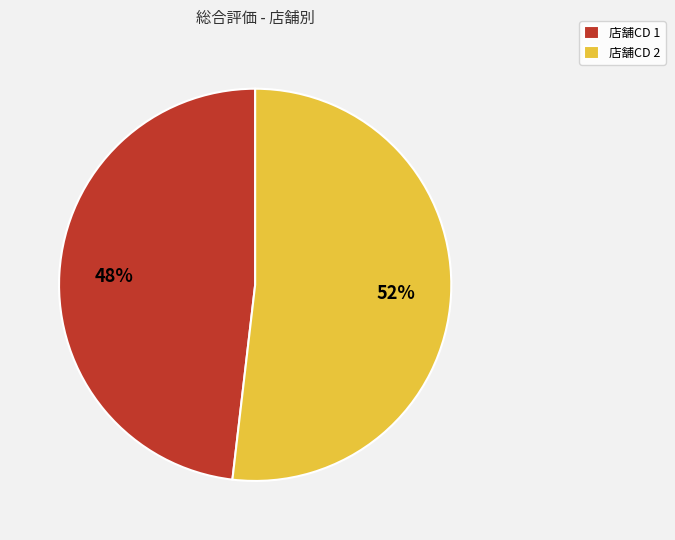

How many slices are in this pie chart?

2